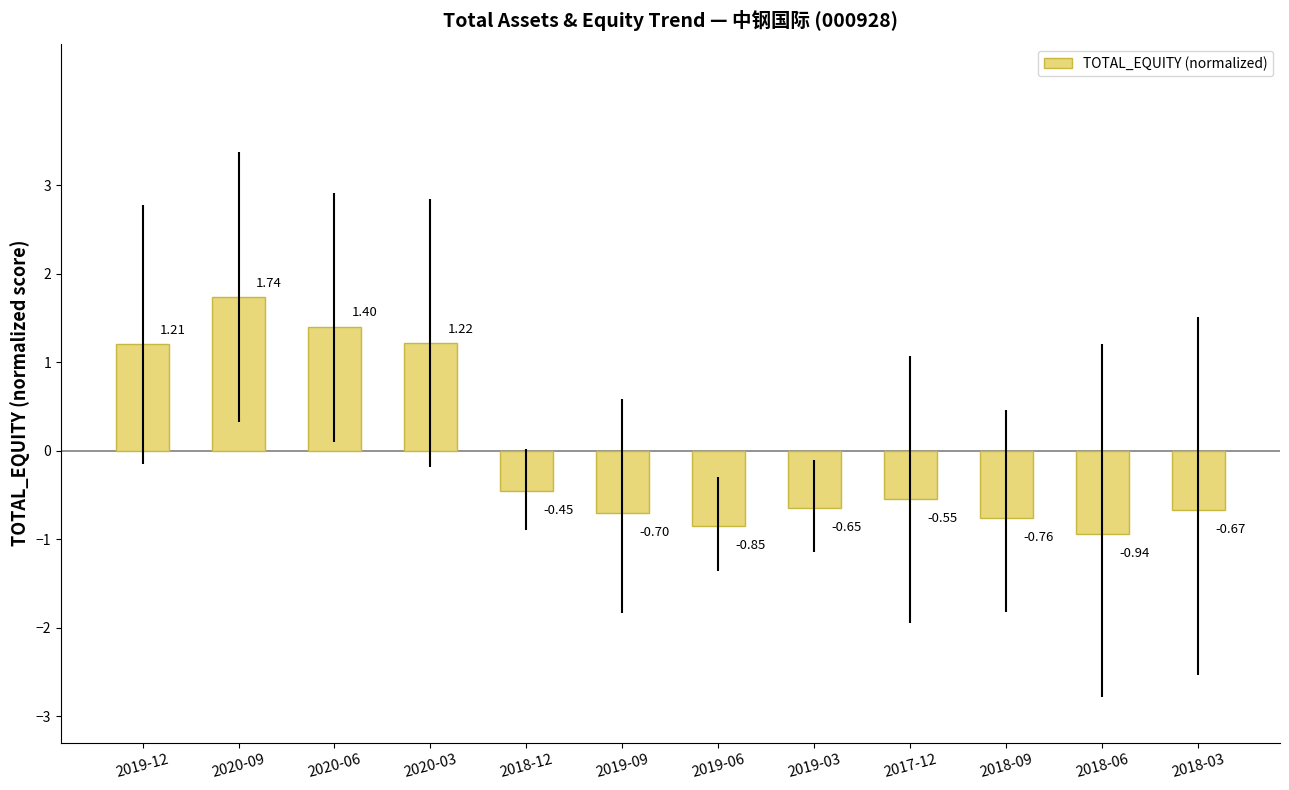

Are the bars horizontal?

No